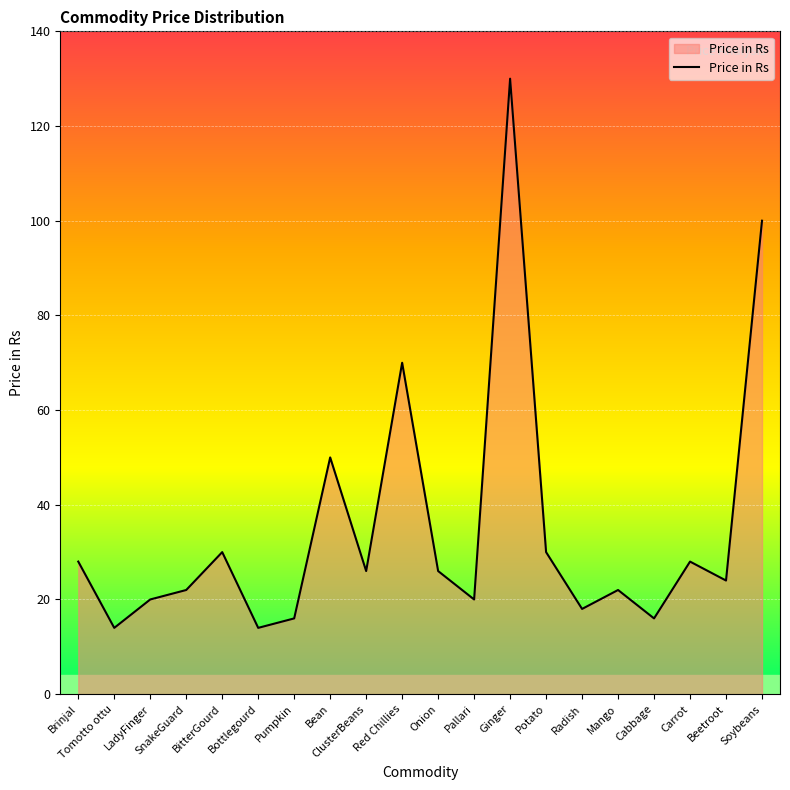

What is the difference between the values at Bottlegourd and Bean?

36